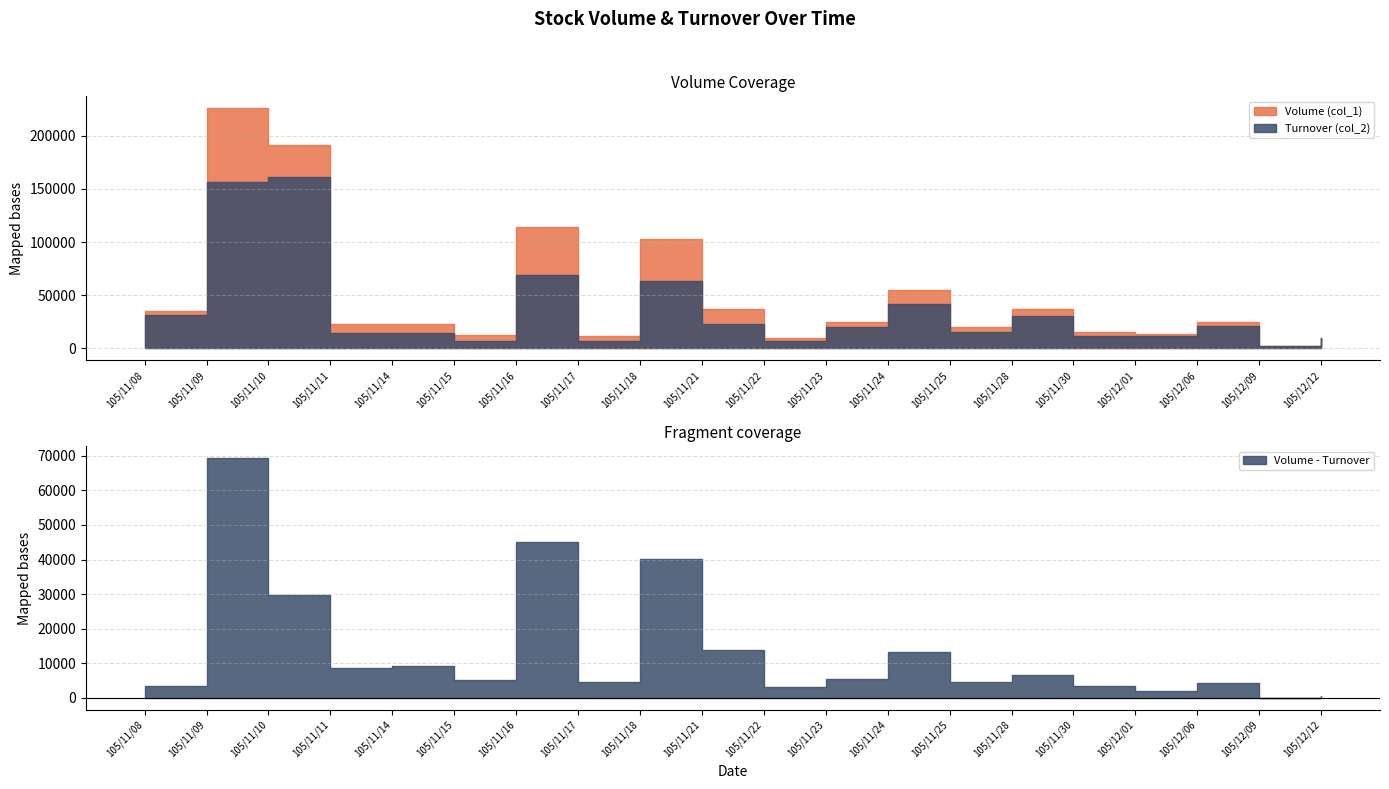

Where is the first local minimum for Turnover (col_2)?

105/11/15